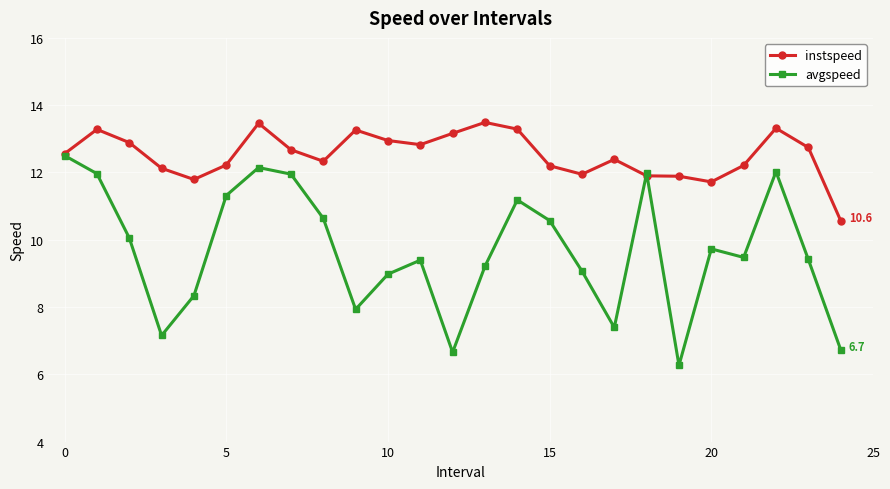

How many interior local peaks does the avgspeed series have?

6